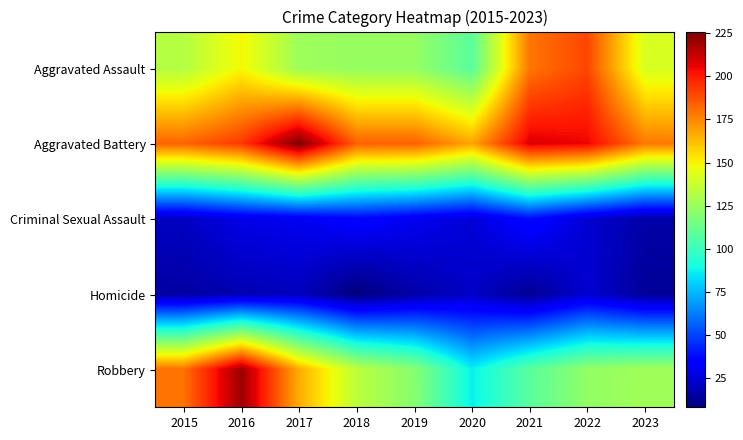

Which series changed the most between 2015 and 2019?

Robbery